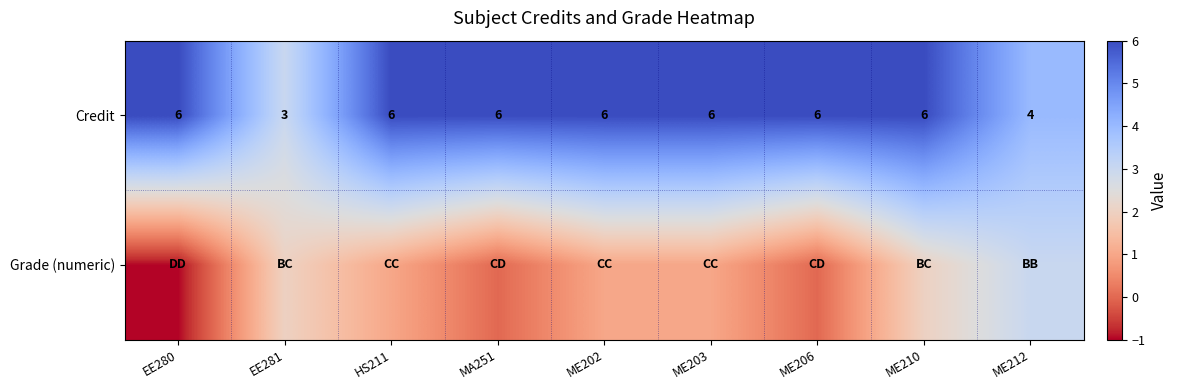

Which category has the lowest value in the Credit series?

EE281